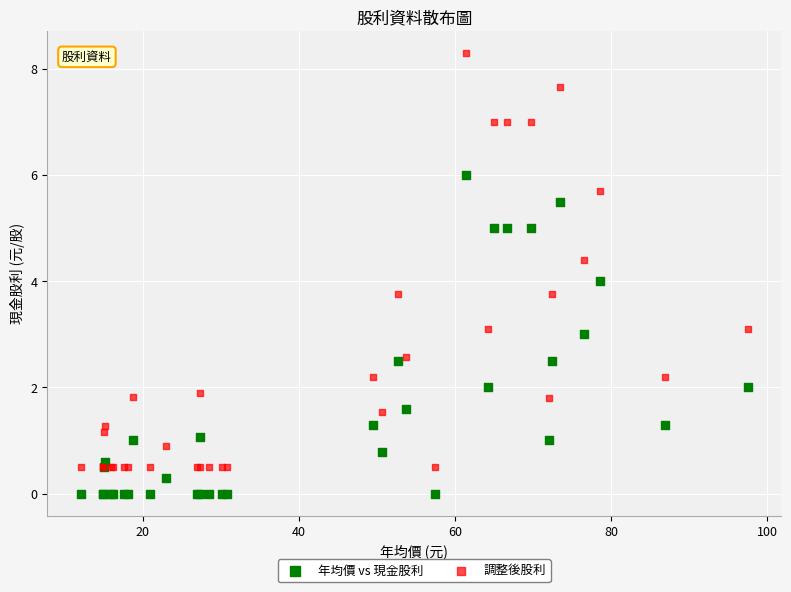

What is the X range (max minus min) for the scatter plot?

85.5